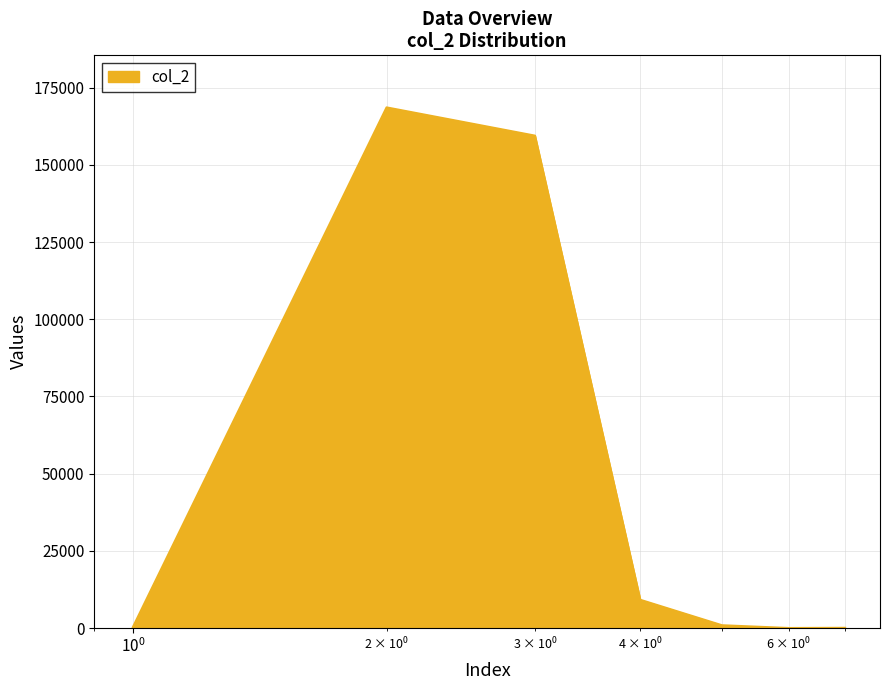

Does the chart display data point markers on the line(s)?

No